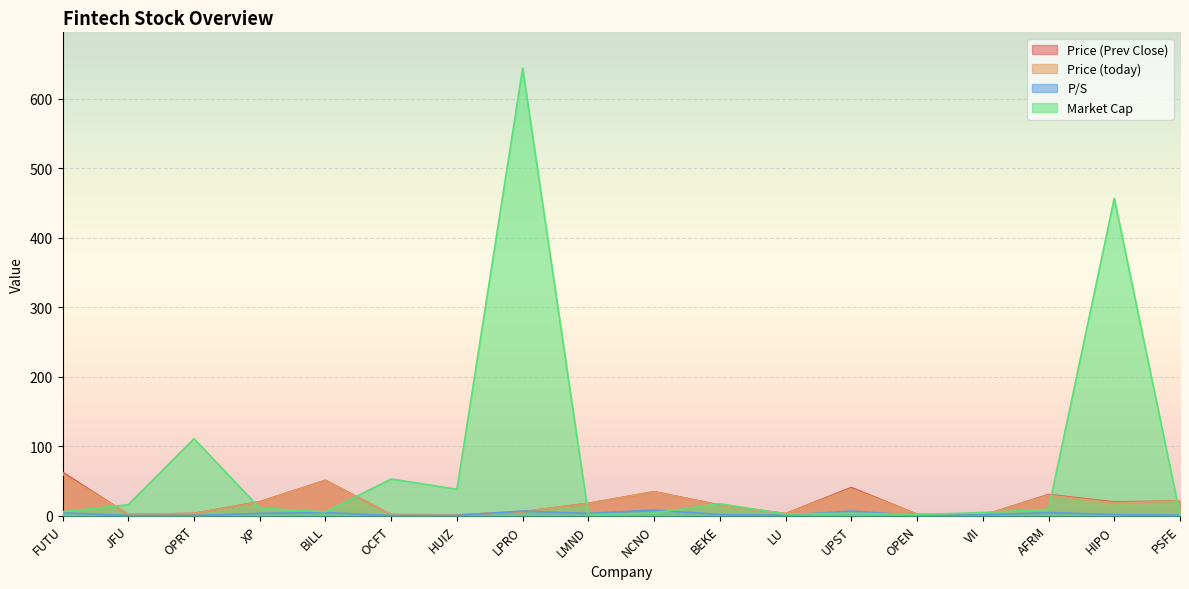

How many interior local valleys does the Market Cap series have?

5